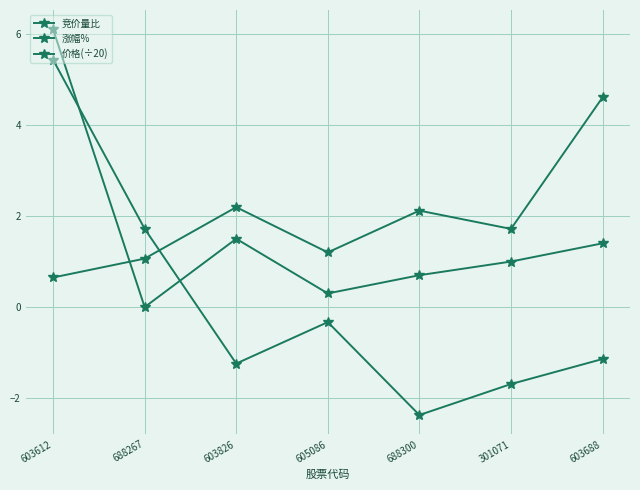

Which series has the largest range (max minus min)?

涨幅%